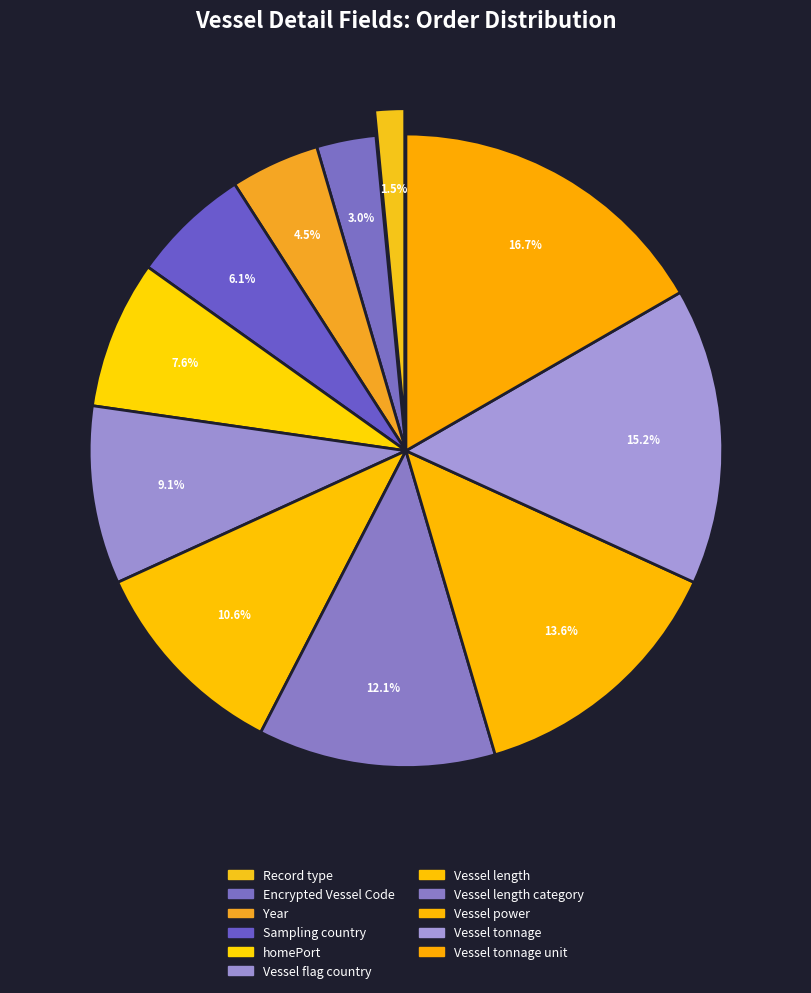

To the nearest percent, what is the average slice percentage?

9%